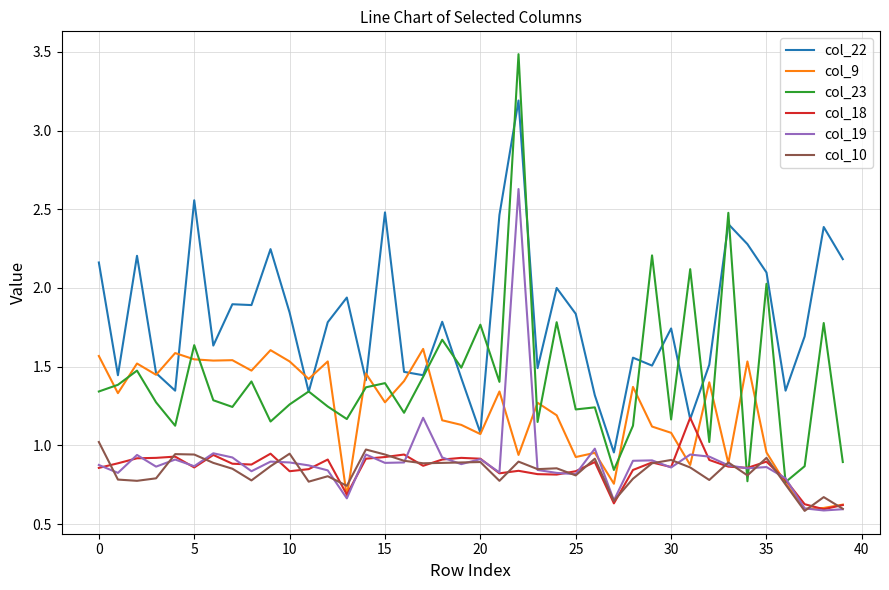

Which series has the widest spread of values?

col_23